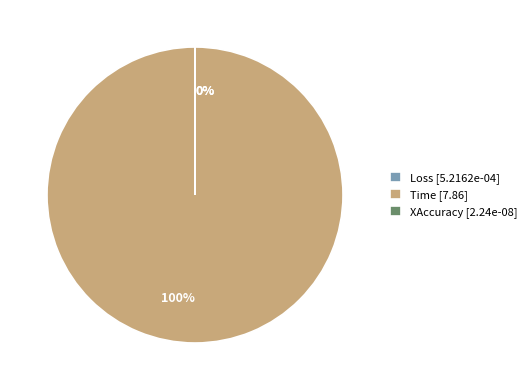

To the nearest percent, what is the average slice percentage?

33%